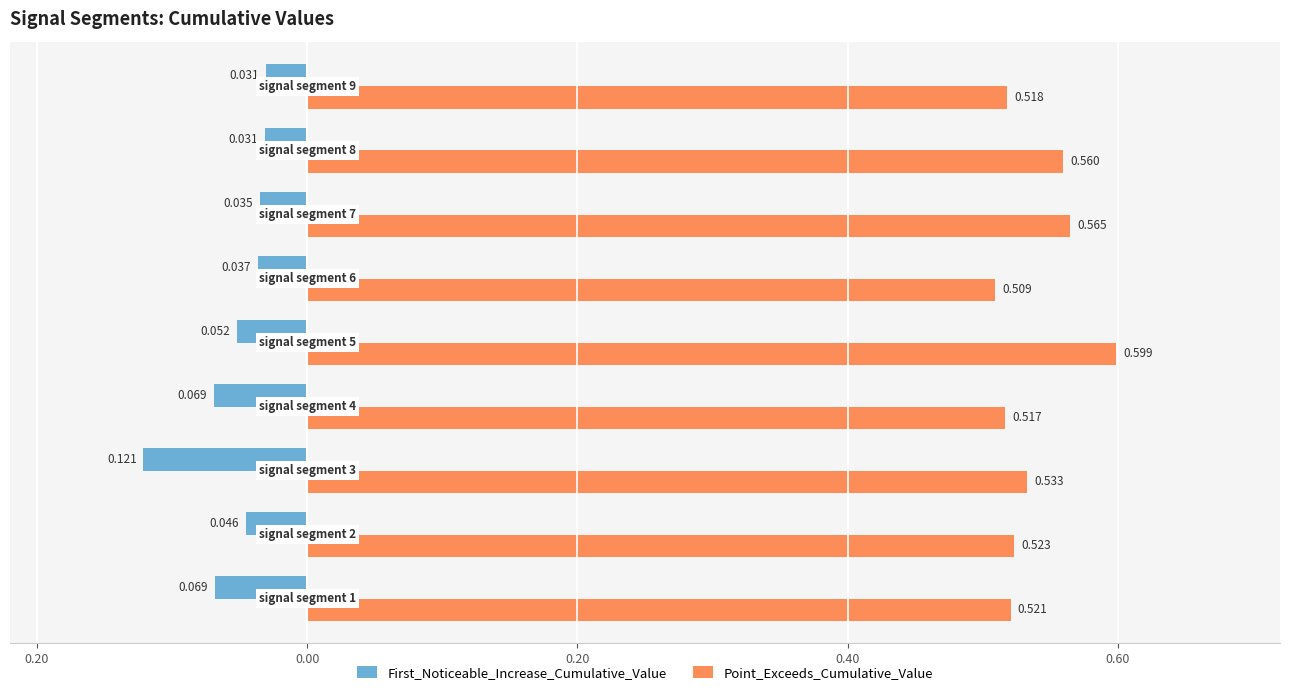

What are all the series names shown in the legend?

First_Noticeable_Increase_Cumulative_Value, Point_Exceeds_Cumulative_Value